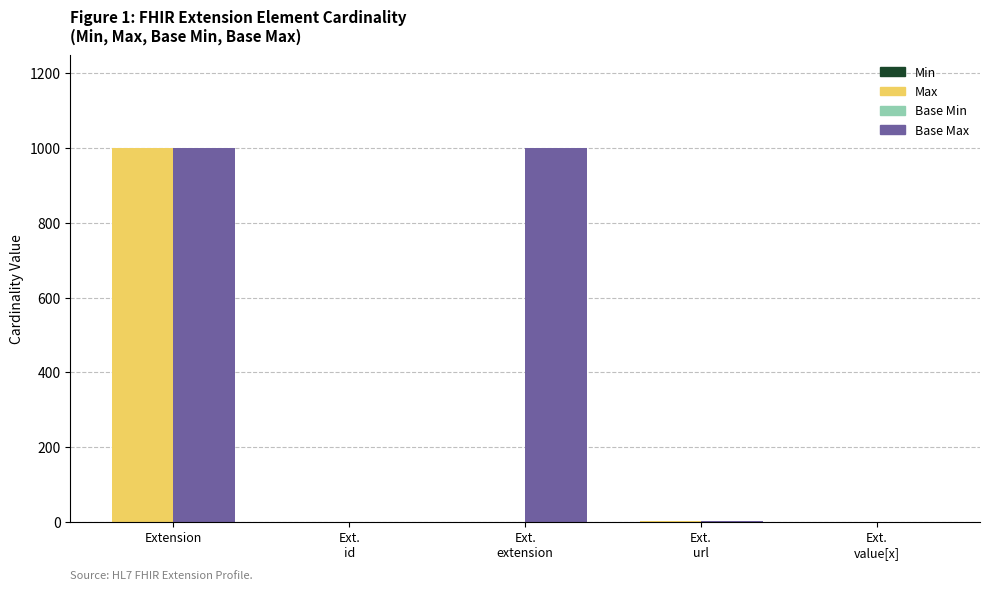

List the labels in order of Base Min value, largest first.

Ext.
url, Extension, Ext.
id, Ext.
extension, Ext.
value[x]